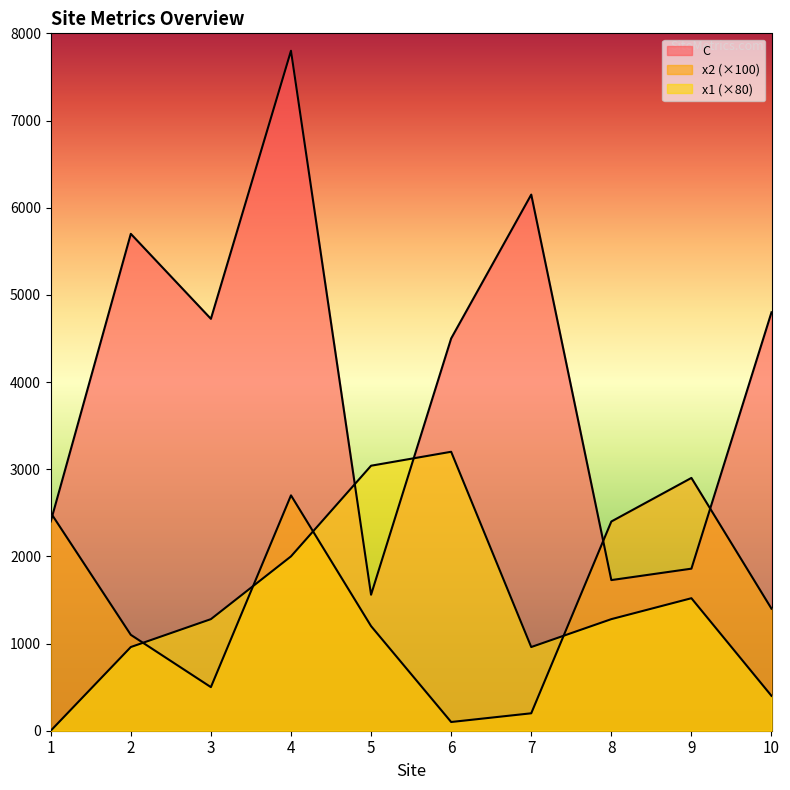

At which label does x2 reach its peak?

9